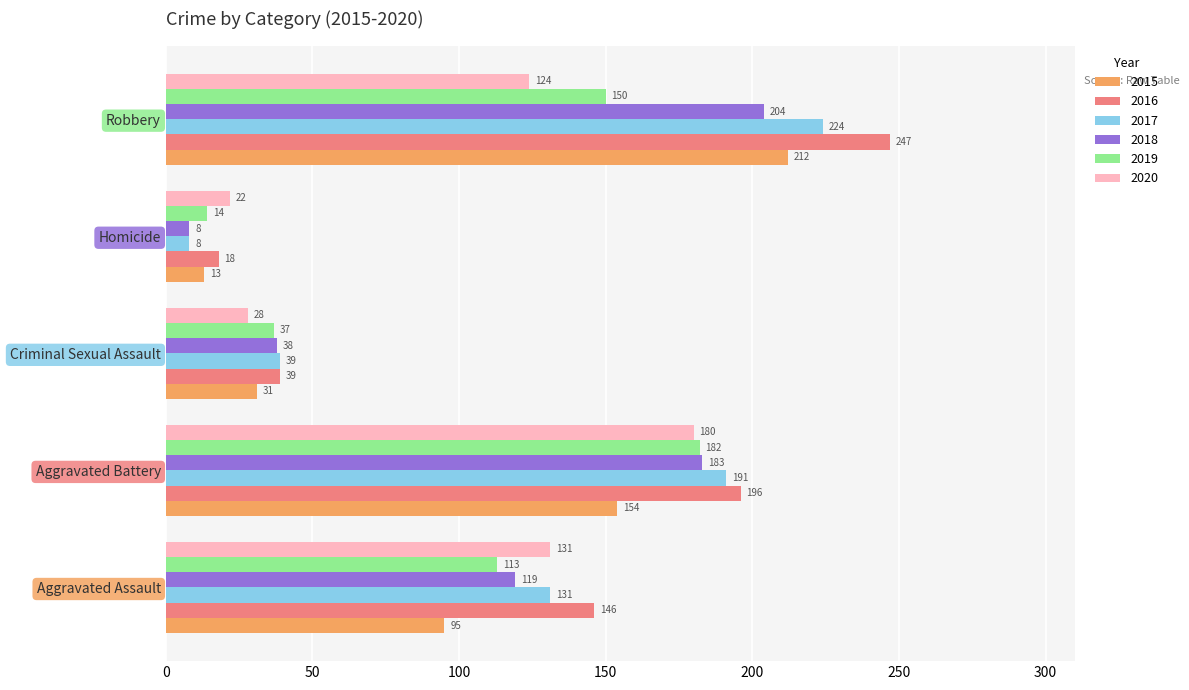

Where is 2020 nearest to the value 101?

Robbery